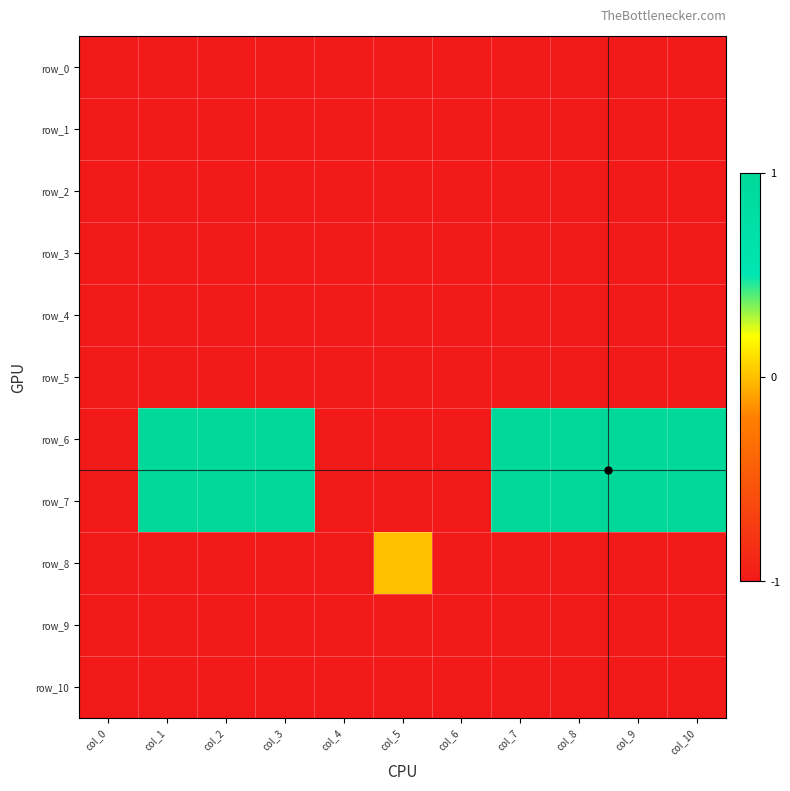

Reading right to left, transcribe all the data shown in this chart.

row_0: -1	-1	-1	-1	-1	-1	-1	-1	-1	-1	-1
row_1: -1	-1	-1	-1	-1	-1	-1	-1	-1	-1	-1
row_2: -1	-1	-1	-1	-1	-1	-1	-1	-1	-1	-1
row_3: -1	-1	-1	-1	-1	-1	-1	-1	-1	-1	-1
row_4: -1	-1	-1	-1	-1	-1	-1	-1	-1	-1	-1
row_5: -1	-1	-1	-1	-1	-1	-1	-1	-1	-1	-1
row_6: 1	1	1	1	-1	-1	-1	1	1	1	-1
row_7: 1	1	1	1	-1	-1	-1	1	1	1	-1
row_8: -1	-1	-1	-1	-1	0	-1	-1	-1	-1	-1
row_9: -1	-1	-1	-1	-1	-1	-1	-1	-1	-1	-1
row_10: -1	-1	-1	-1	-1	-1	-1	-1	-1	-1	-1